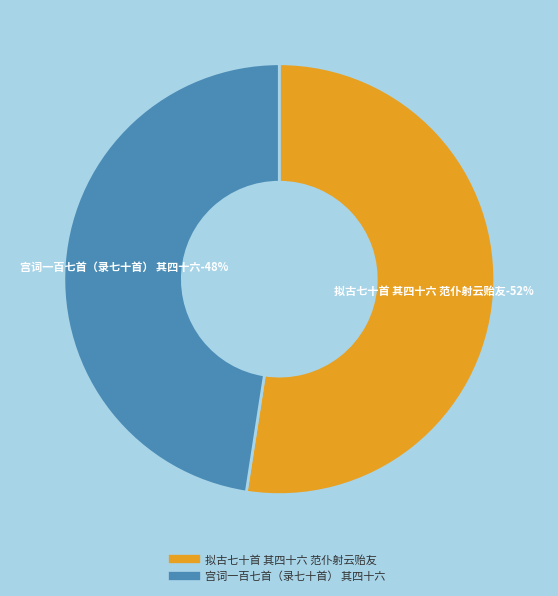

The 拟古七十首 其四十六 范仆射云贻友 slice represents 52% of the pie. True or false?

True